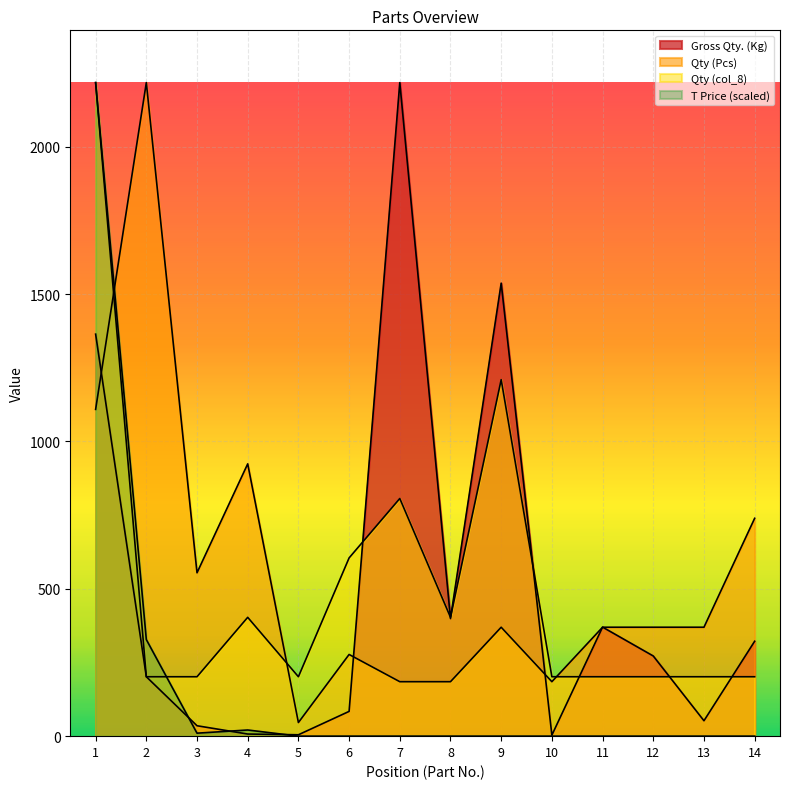

Which series changed the most between 2 and 12?

Qty (Pcs)